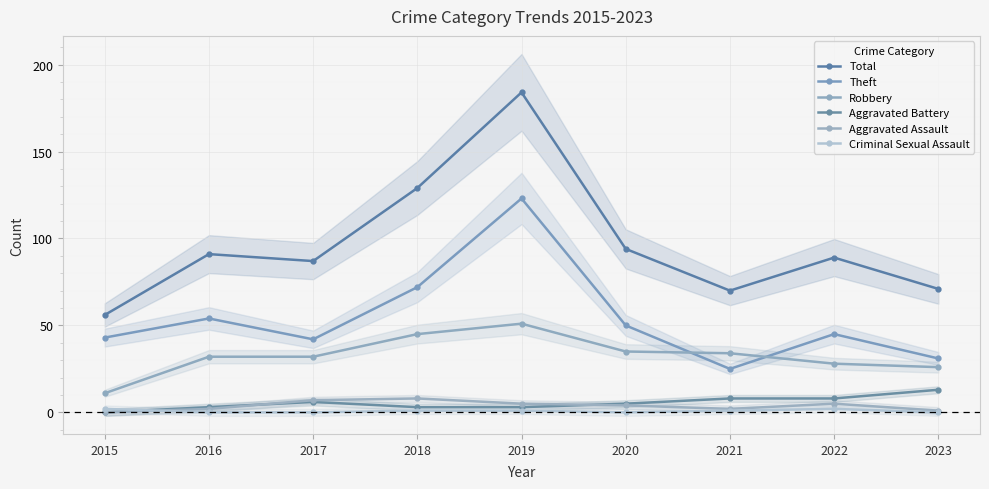

Between 2015 and 2023, which series saw the biggest shift?

Total